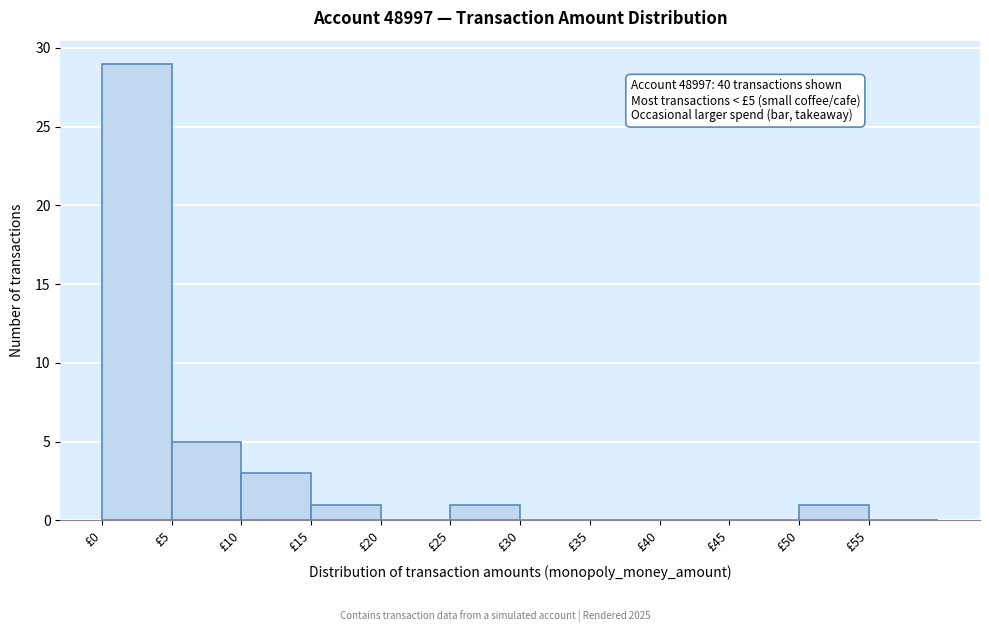

Which range on the x-axis has the tallest bar?

0 to 5